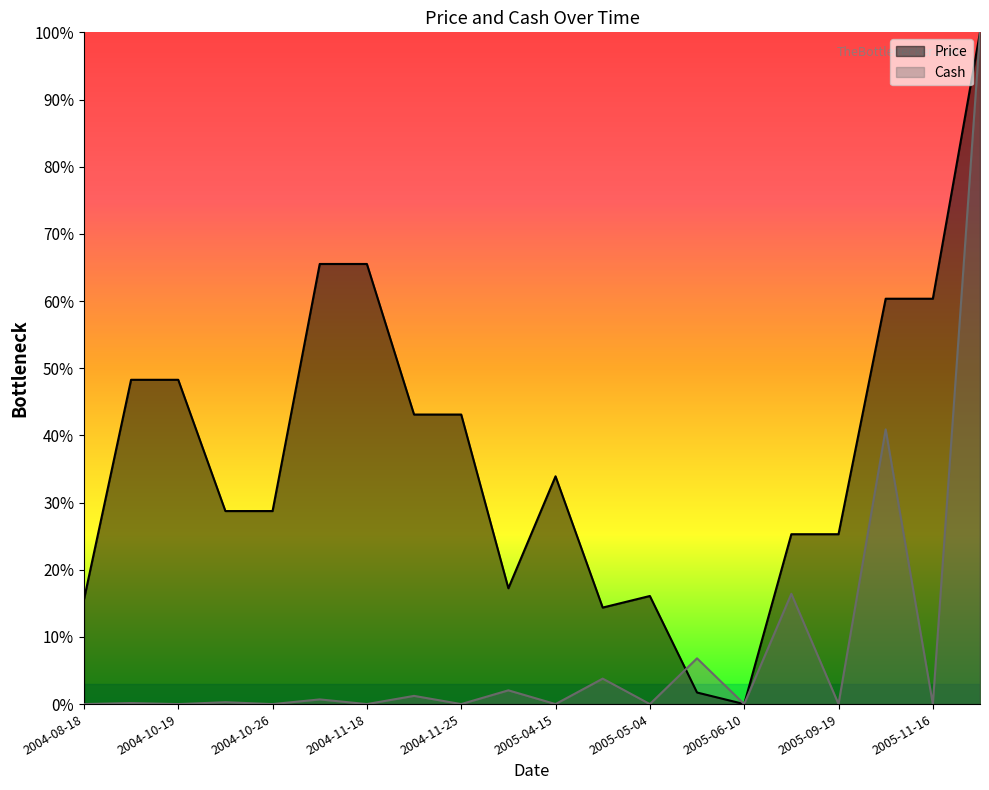

At how many categories does at least one series exceed 0?

19